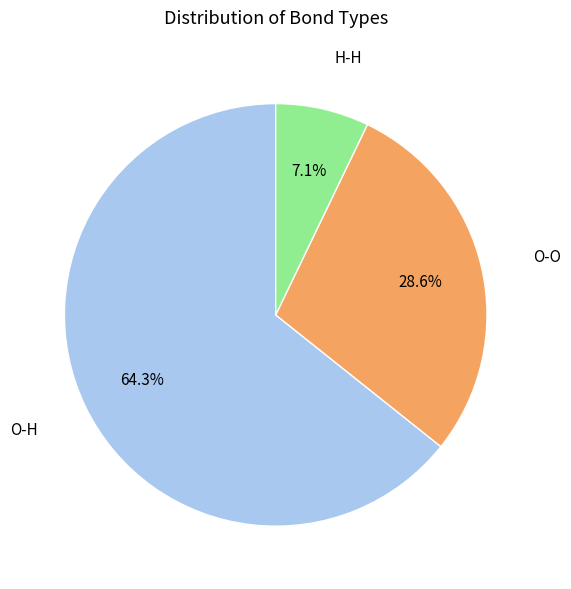

Is there any slice that represents more than half of the pie?

Yes